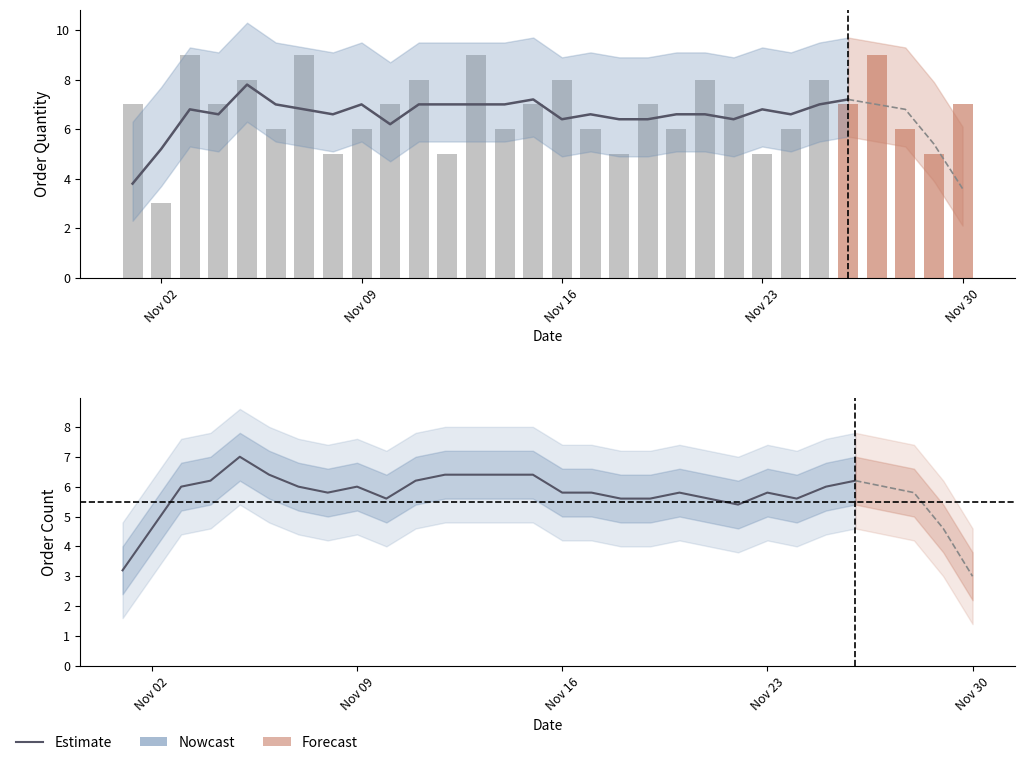

At which category does the chart reach its minimum across all series?

Nov 02